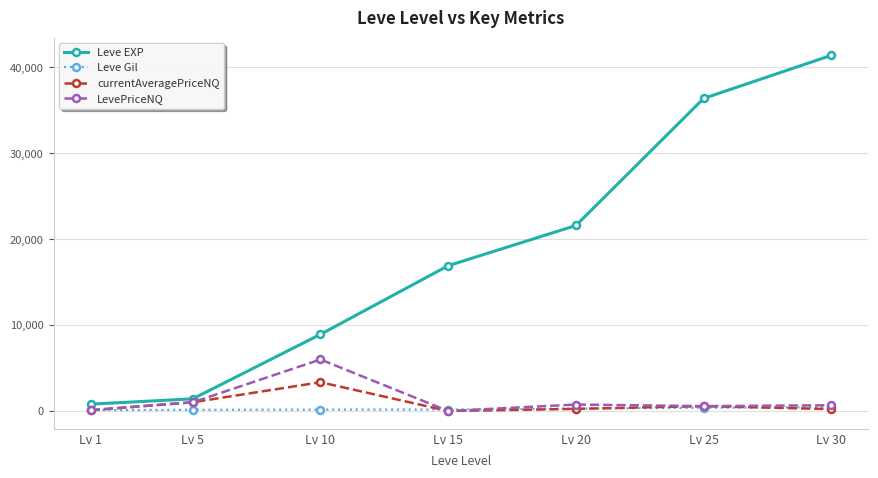

Is the value of currentAveragePriceNQ at Lv 1 greater than the value of Leve EXP at Lv 20?

No